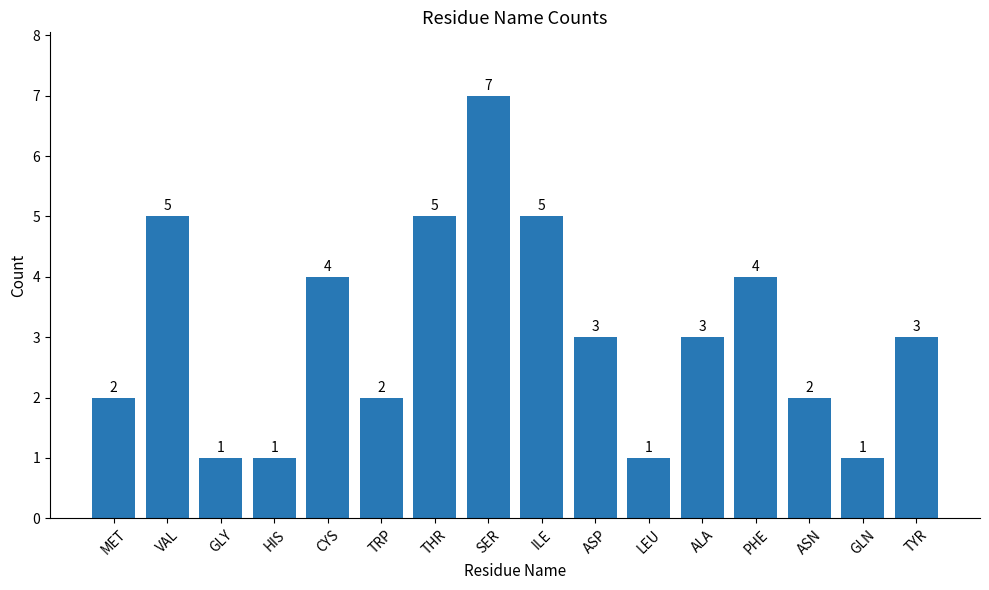

What is the greatest value displayed?

7